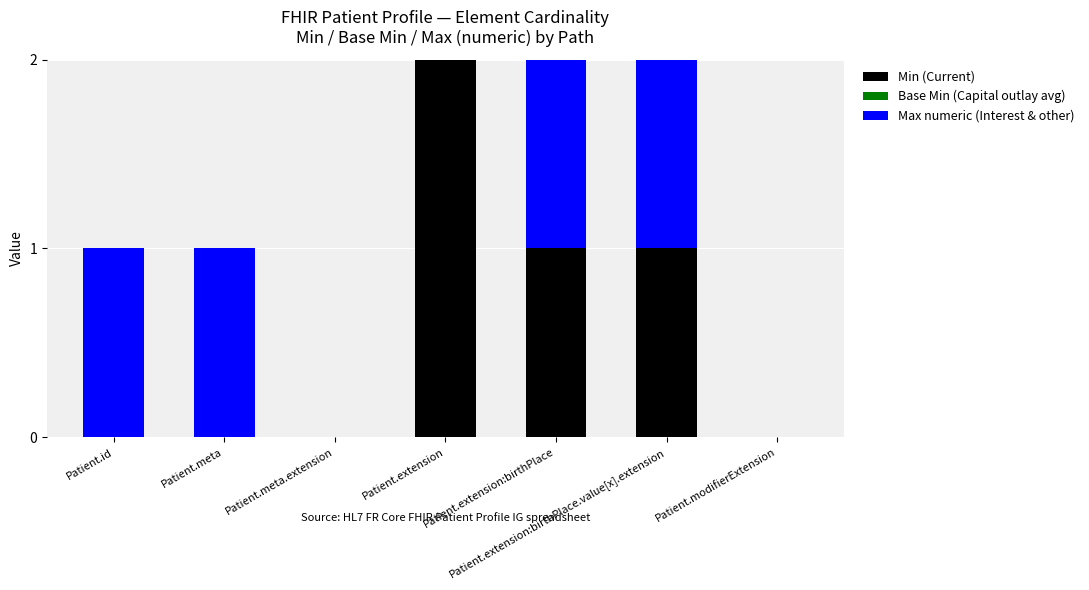

At which label does Min (Current) reach its peak?

Patient.extension